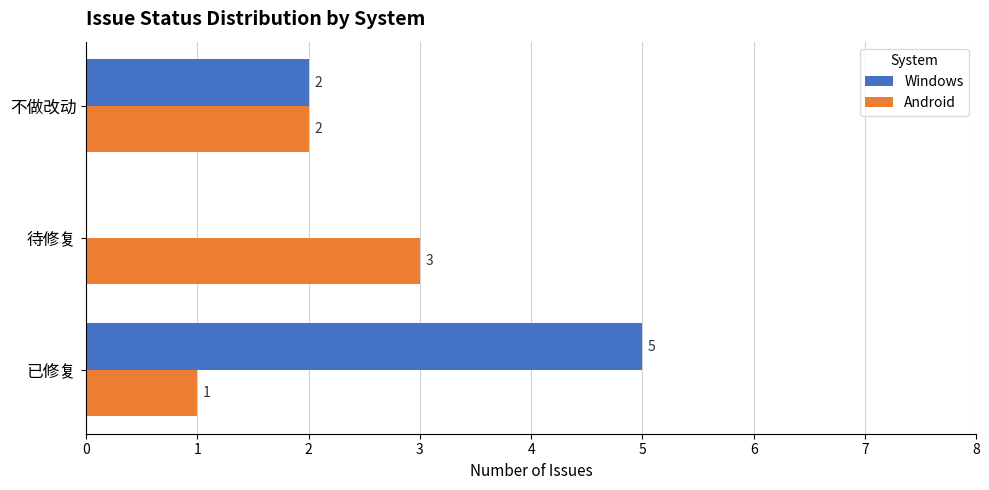

Where is Windows nearest to the value 2?

不做改动